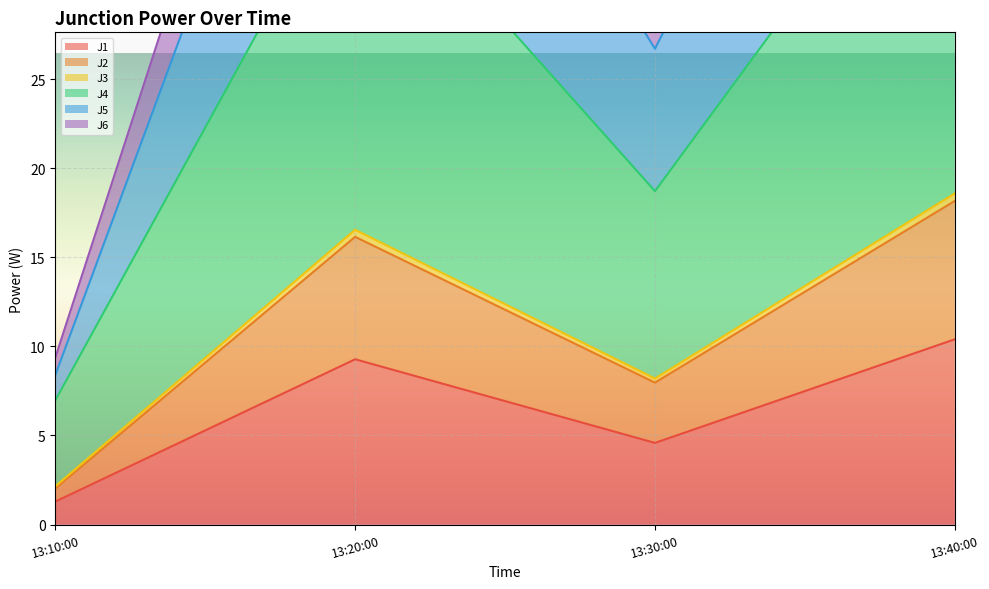

True or false: J1 and J6 intersect in this chart.

False